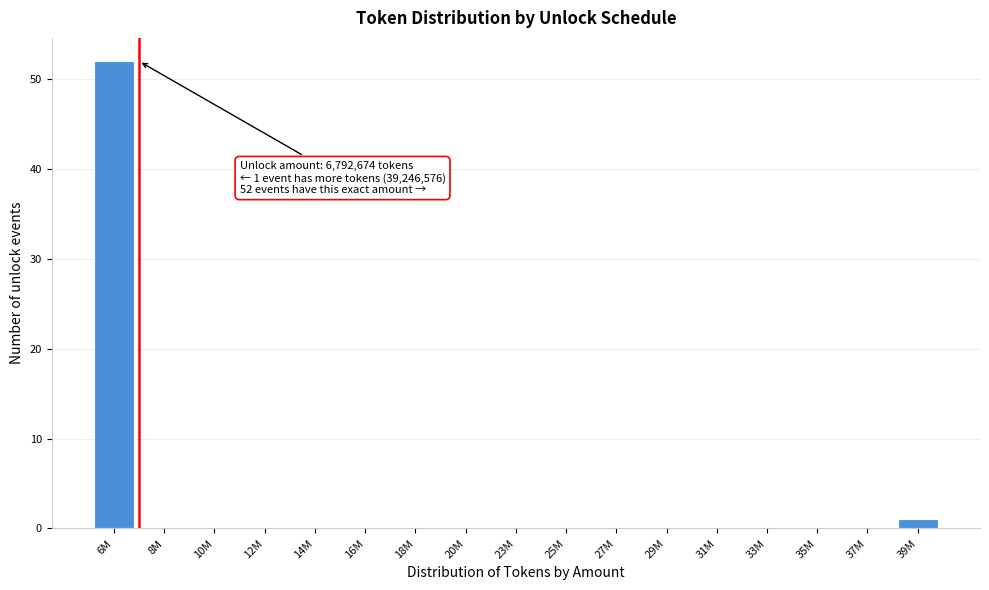

Reading left to right, extract all data points from this chart.

6M=52	8M=0	10M=0	12M=0	14M=0	16M=0	18M=0	20M=0	23M=0	25M=0	27M=0	29M=0	31M=0	33M=0	35M=0	37M=0	39M=1